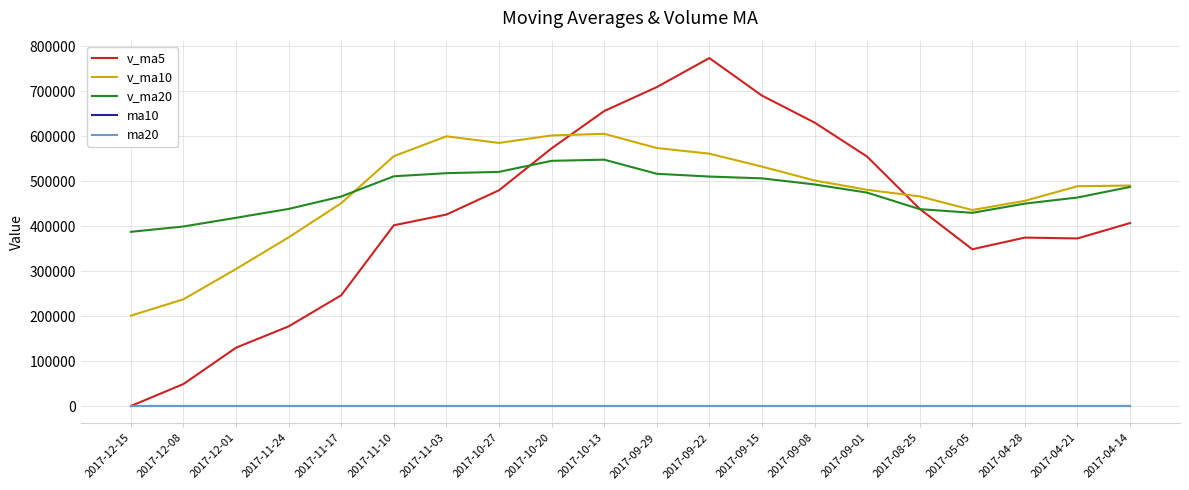

At which label does v_ma20 reach its minimum?

2017-12-15